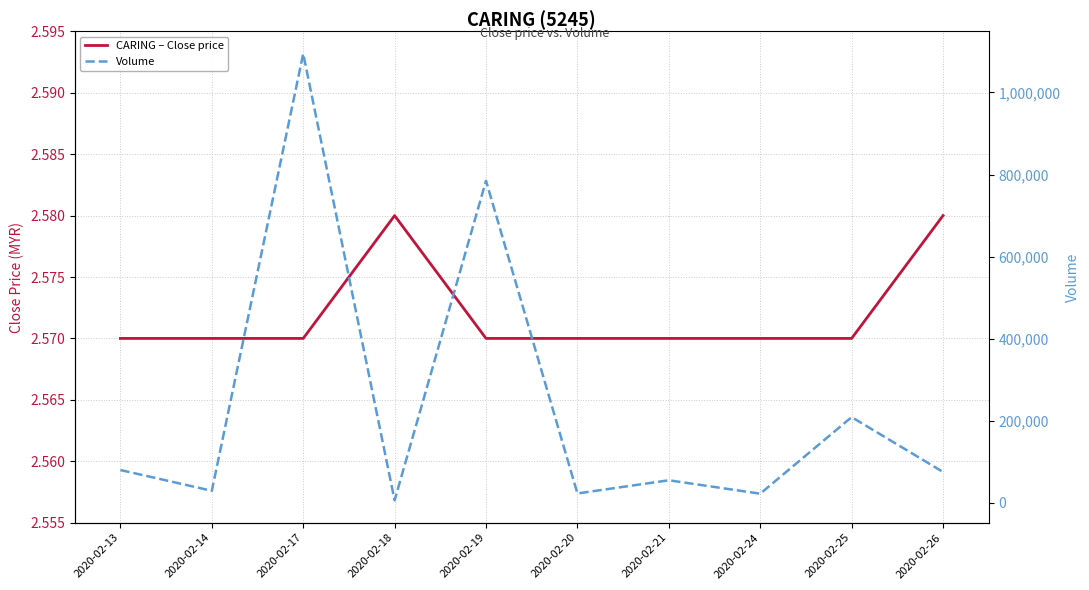

What is the highest value of the Volume series?

1094500.0